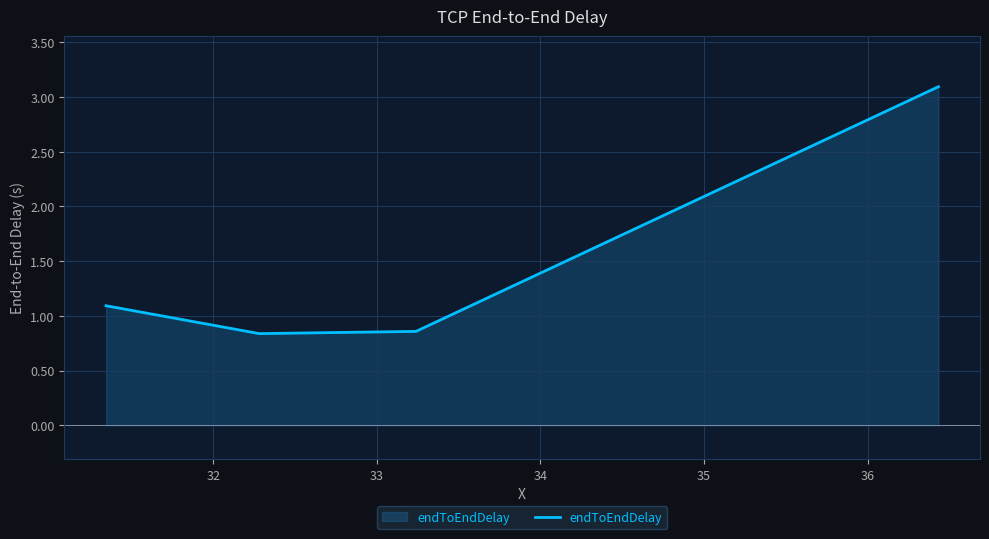

What is the sum of all values?

5.9